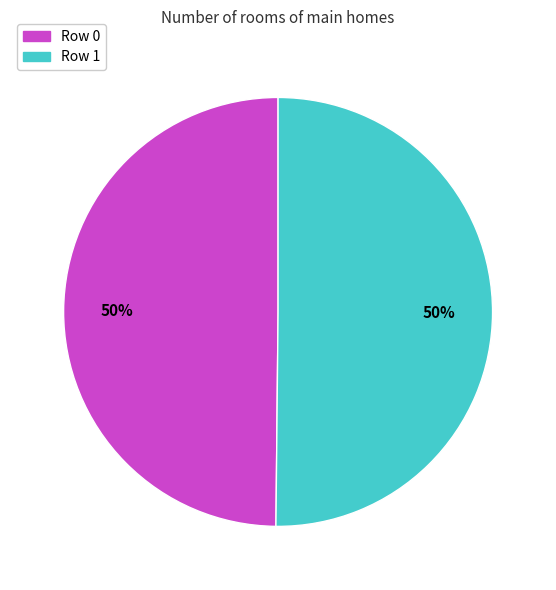

Approximately how many times larger is the value at Row 0 compared to Row 1?

1.0